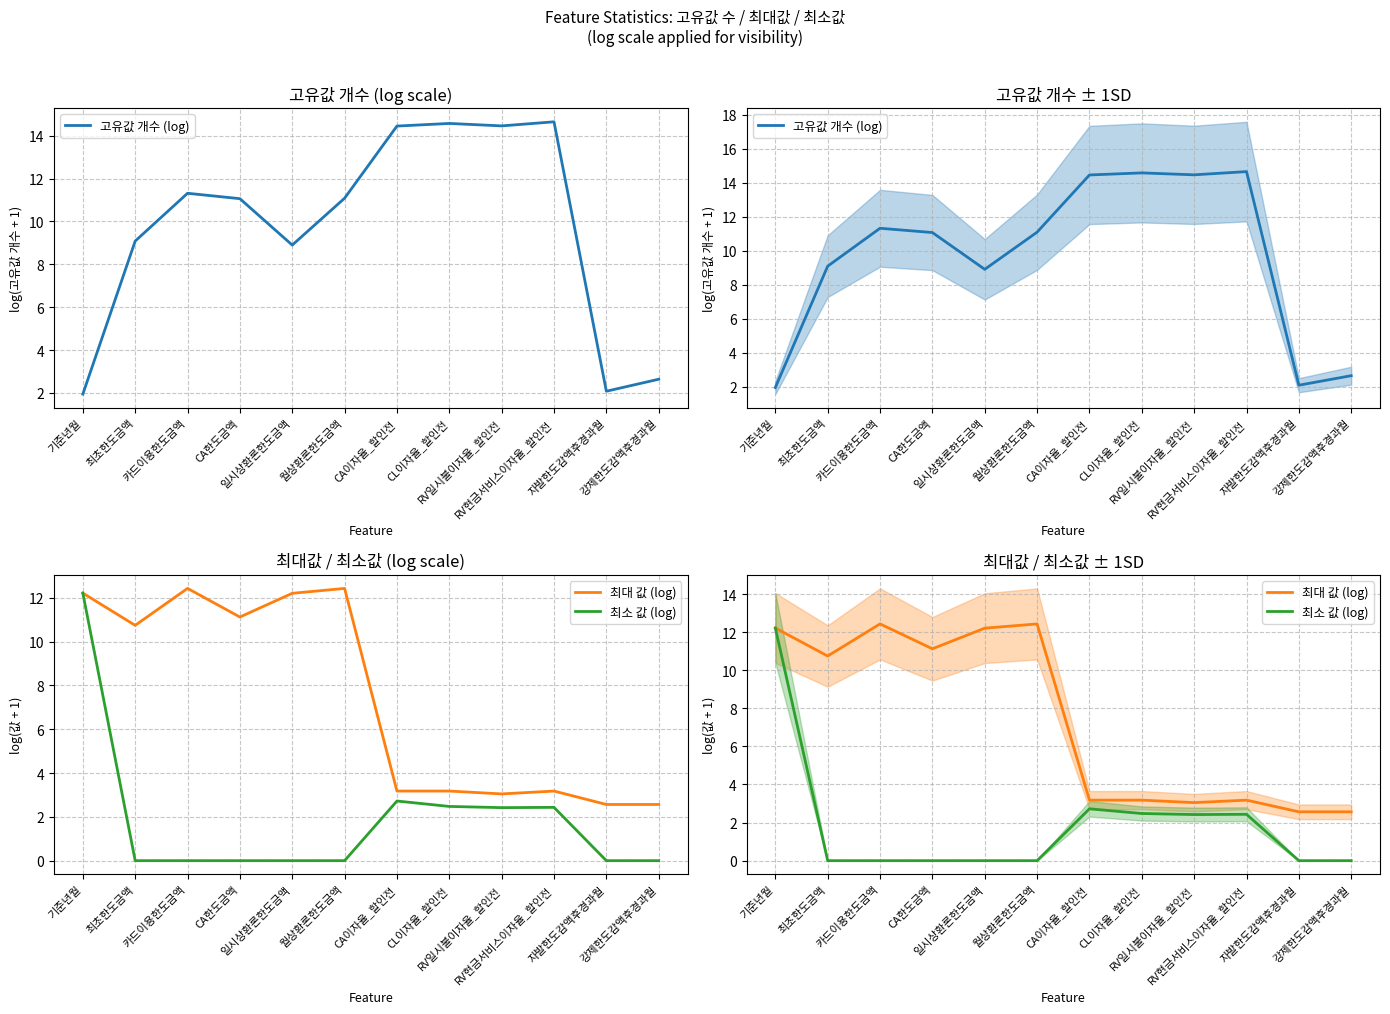

Reading right to left, extract all data points from this chart.

고유값 개수 (log): 강제한도감액후경과월=2.6	자발한도감액후경과월=2.1	RV현금서비스이자율_할인전=14.6	RV일시불이자율_할인전=14.5	CL이자율_할인전=14.6	CA이자율_할인전=14.4	월상환론한도금액=11.1	일시상환론한도금액=8.9	CA한도금액=11.1	카드이용한도금액=11.3	최초한도금액=9.1	기준년월=1.9
최대 값 (log): 강제한도감액후경과월=2.6	자발한도감액후경과월=2.6	RV현금서비스이자율_할인전=3.2	RV일시불이자율_할인전=3.0	CL이자율_할인전=3.2	CA이자율_할인전=3.2	월상환론한도금액=12.4	일시상환론한도금액=12.2	CA한도금액=11.1	카드이용한도금액=12.4	최초한도금액=10.7	기준년월=12.2
최소 값 (log): 강제한도감액후경과월=0.0	자발한도감액후경과월=0.0	RV현금서비스이자율_할인전=2.4	RV일시불이자율_할인전=2.4	CL이자율_할인전=2.5	CA이자율_할인전=2.7	월상환론한도금액=0.0	일시상환론한도금액=0.0	CA한도금액=0.0	카드이용한도금액=0.0	최초한도금액=0.0	기준년월=12.2